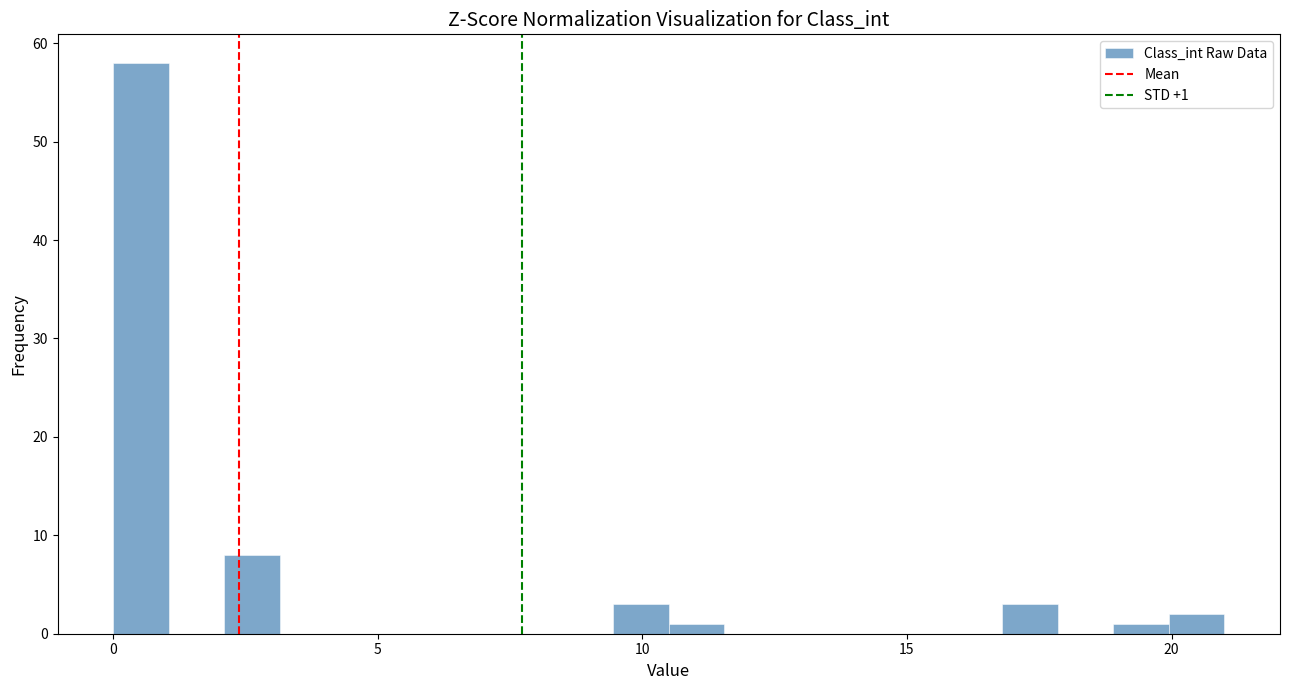

Read against the x-axis, roughly where is the centre of the tallest bar?

0.5